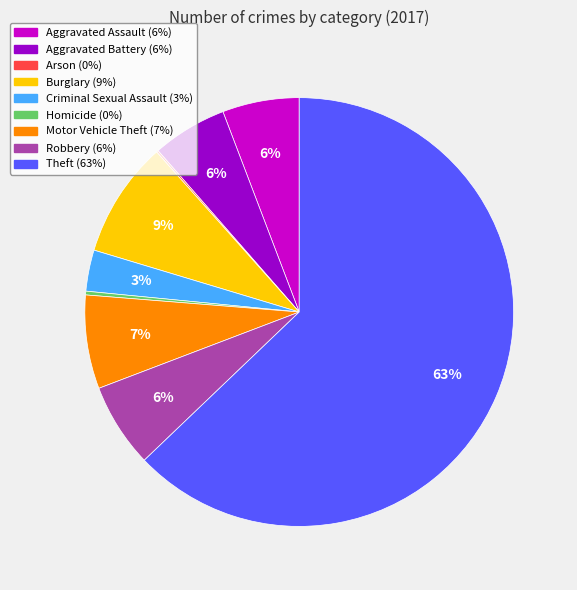

To the nearest percent, what portion does Burglary represent?

9%